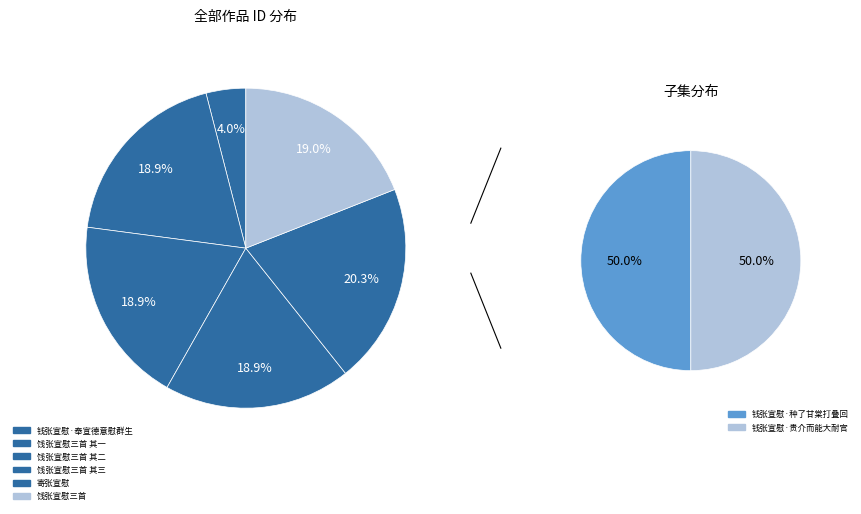

How many segments does this pie chart have?

8